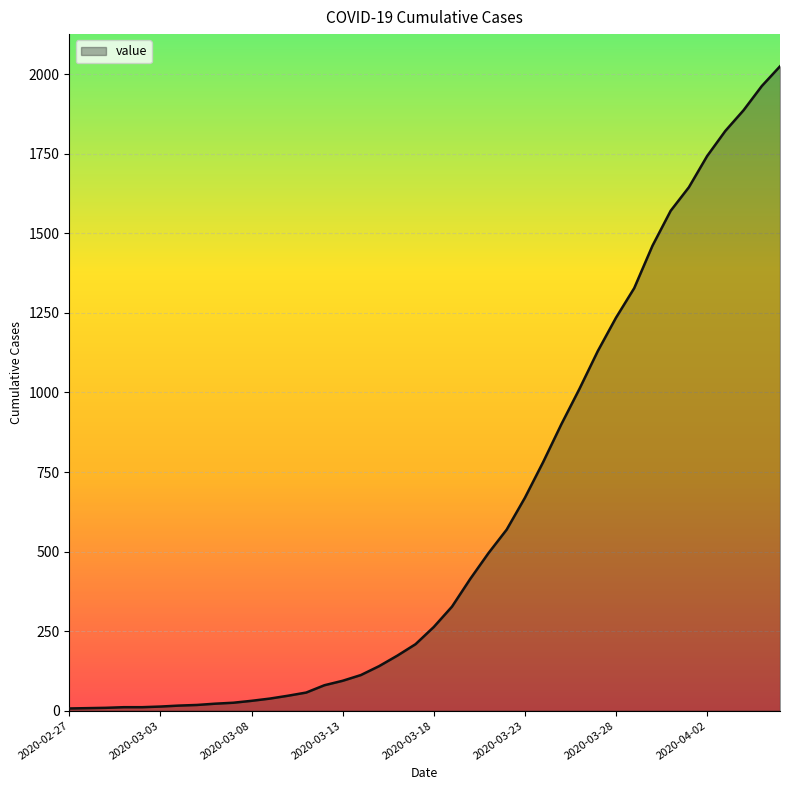

What is the difference between the maximum and minimum values?

2018